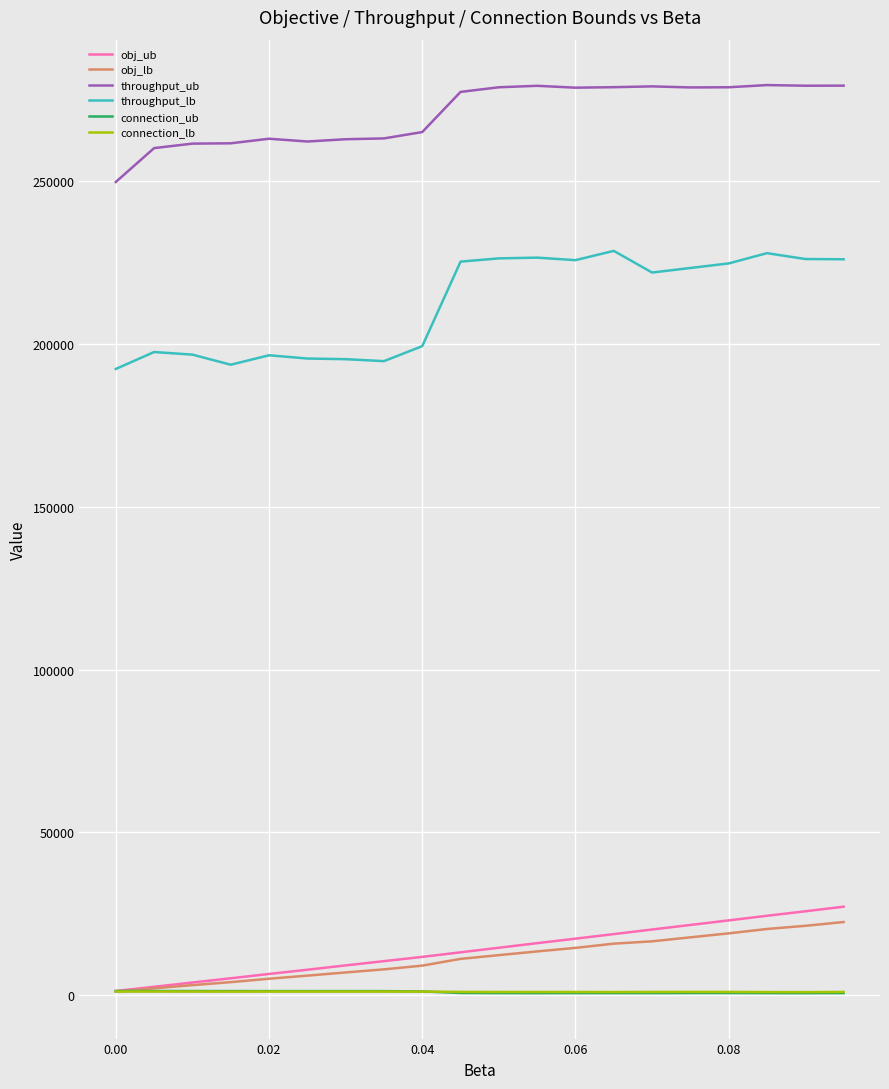

Which series has the widest spread of values?

throughput_lb